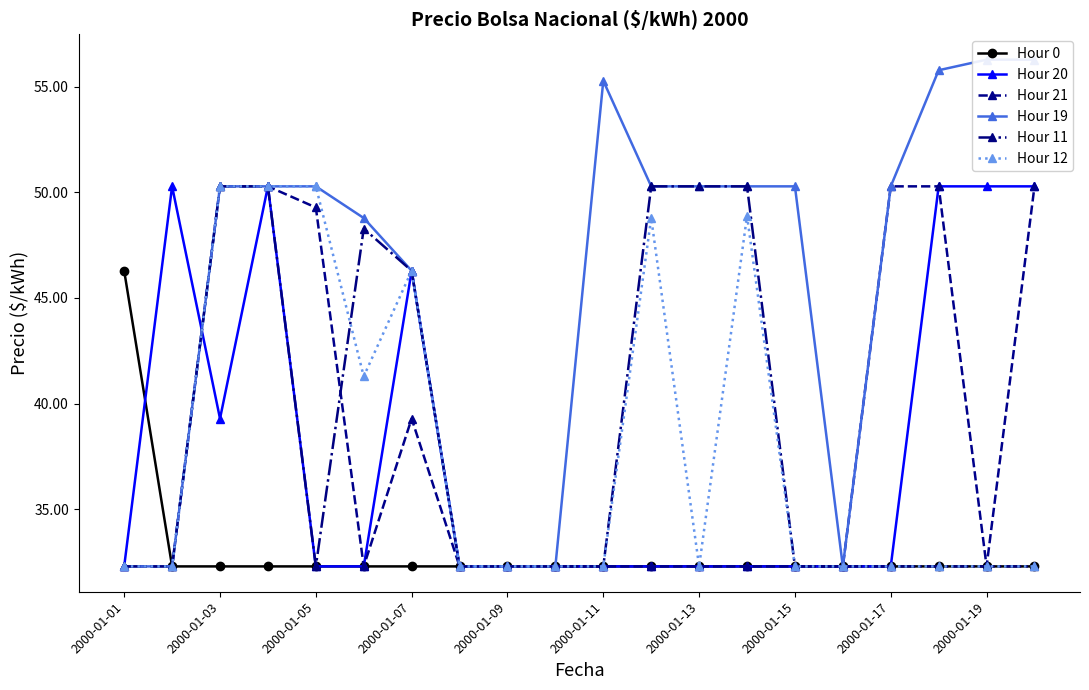

How many lines are shown in the chart?

6